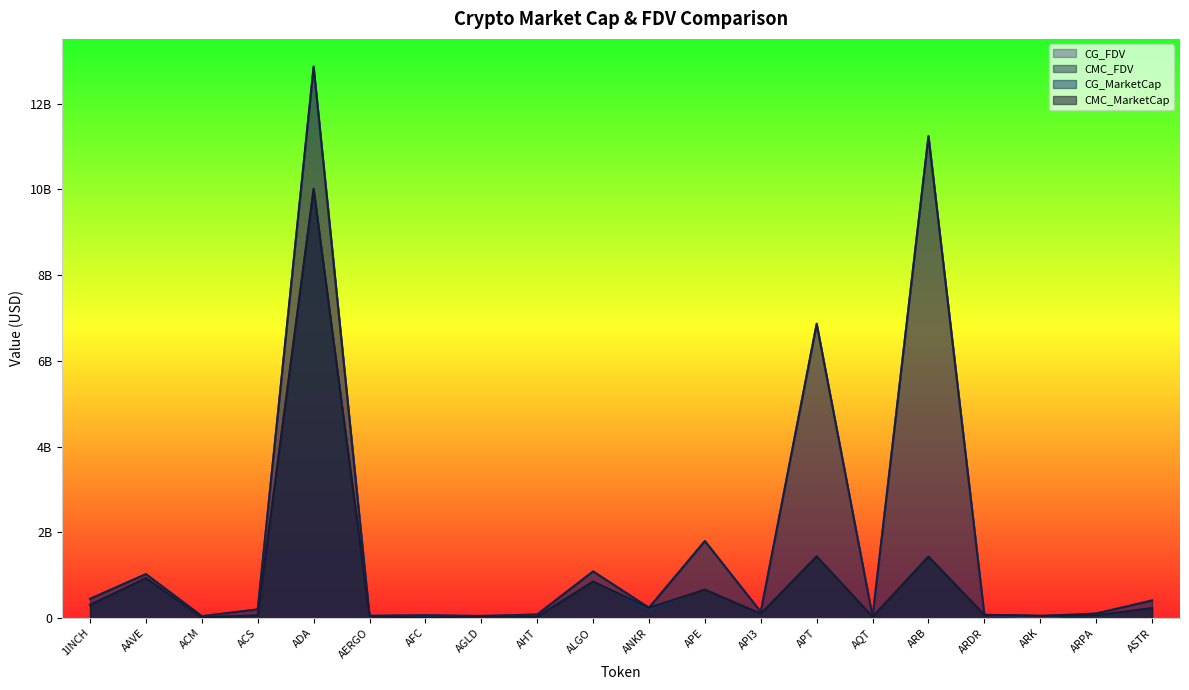

Reading right to left, list all the values displayed in this chart.

CMC_MarketCap: 231097755.1	65386635.3	49056438.5	72597328.7	1432658057.2	27091900.4	1435544737.5	98615245.8	661588924.4	239785022.4	848289377.2	30673002.8	44444777.3	7602947.2	46151938.8	10015703674.2	60663273.0	15582071.9	928817532.3	306278333.6
CMC_FDV: 407086927.6	105217185.4	49056438.5	72597328.7	11236533782.4	30507999.0	6856907092.1	143006620.9	1794900006.9	239785022.4	1086300686.2	82233707.7	44444777.3	64546215.7	52445385.1	12868301331.4	201539207.5	42953903.6	1024222126.9	447108341.6
CG_MarketCap: 229542432.0	51654975.0	49255801.0	73557943.0	1433958982.0	27190507.0	1438432677.0	98775052.0	661829082.0	195840281.0	849254310.0	31195230.0	48955515.0	15865609.0	46005886.0	9995982409.0	60663273.0	15626802.0	928477672.0	306068039.0
CG_FDV: 412552002.0	105184914.0	0.0	73557943.0	11246737117.0	30619038.0	6870350025.0	143769363.0	1795551558.0	239915099.0	1087536362.0	82751522.0	50678586.0	63700870.0	52279416.0	12835467001.0	199520855.0	42991054.0	1023847358.0	446801428.0